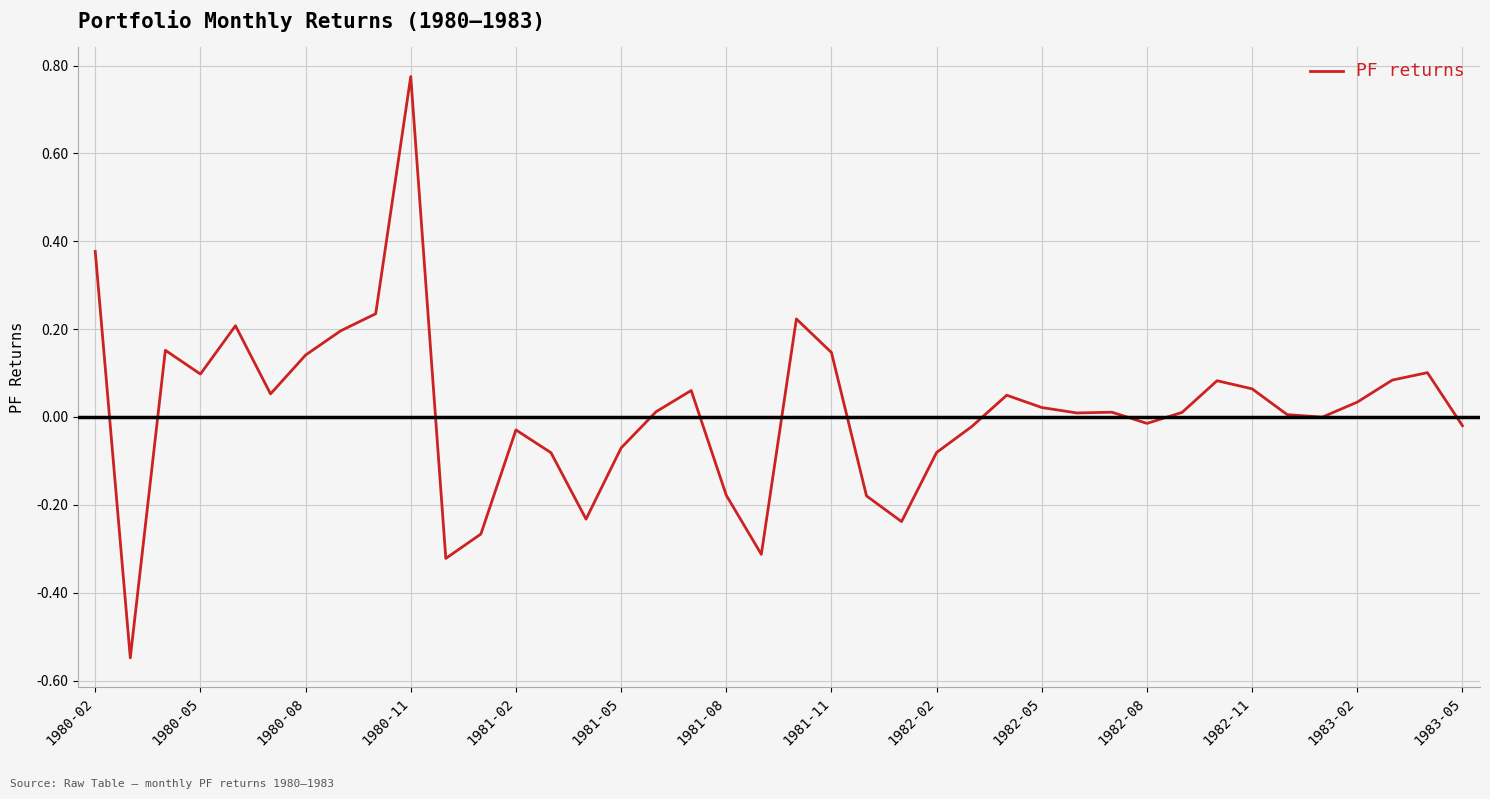

What is the difference between the maximum and minimum values?

1.3